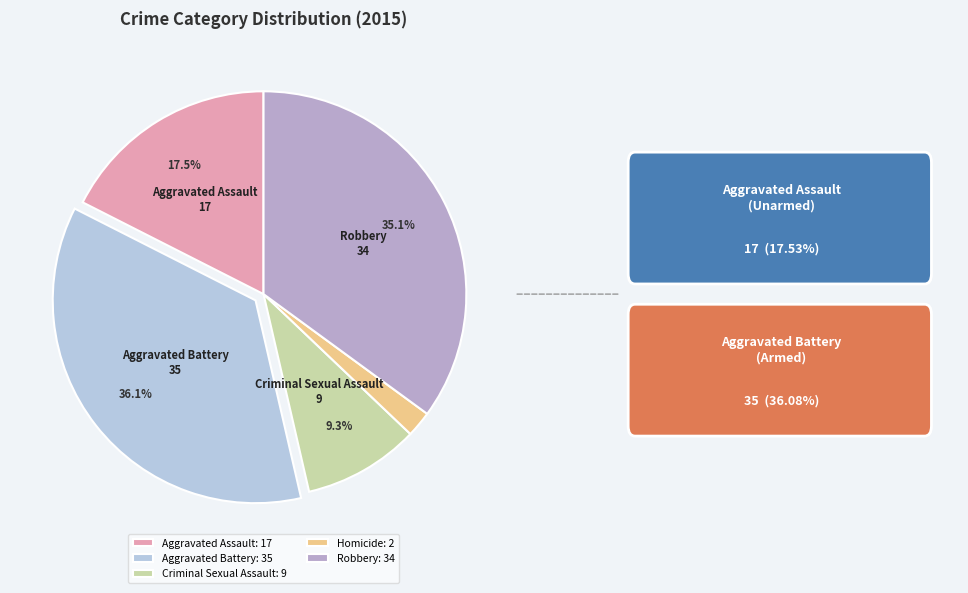

Is there any slice that represents more than half of the pie?

No